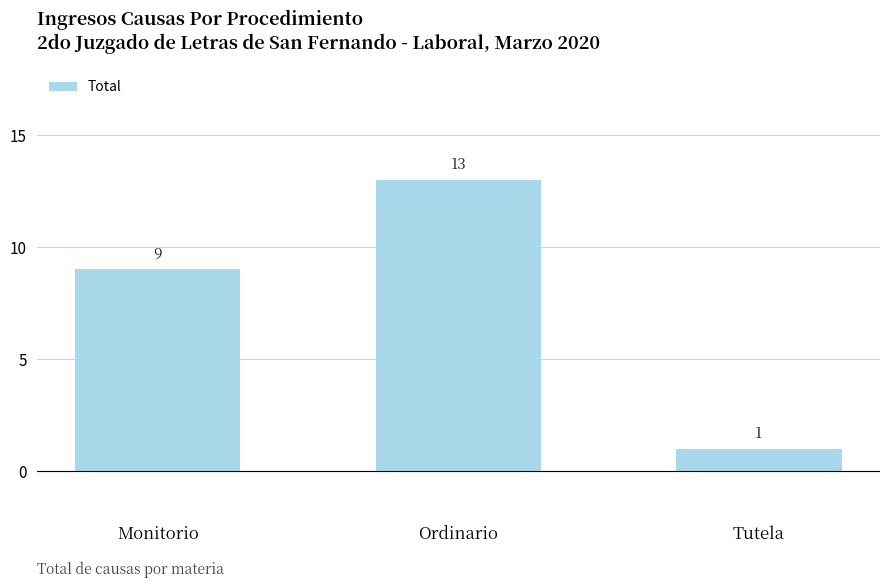

What is the smallest value displayed?

1